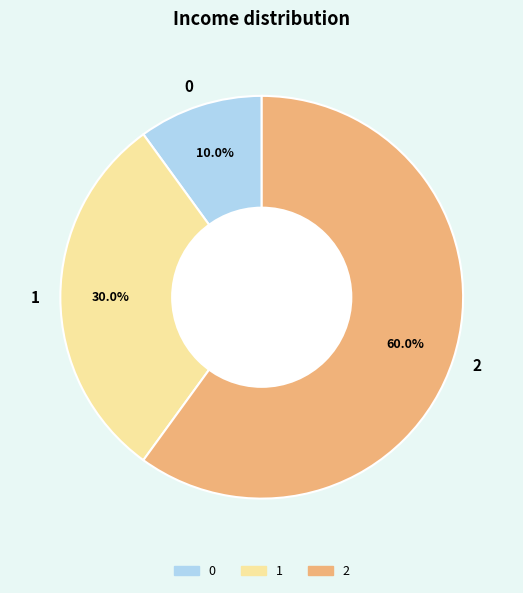

To the nearest percent, what is the difference between the 2 and 1 slice percentages?

30%